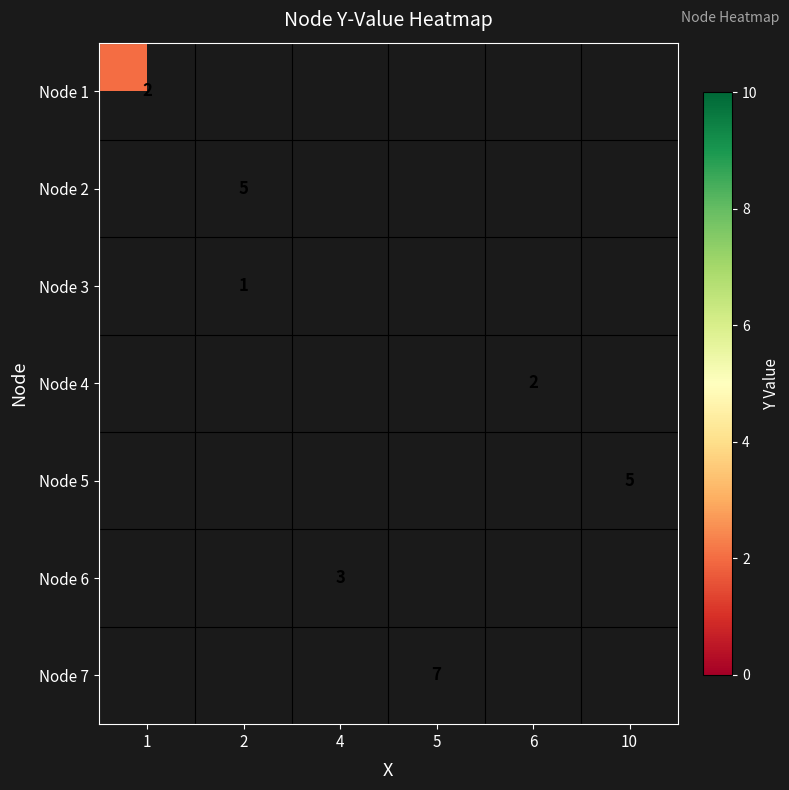

Is the value of Node 5 at 10 greater than the value of Node 7 at 5?

No